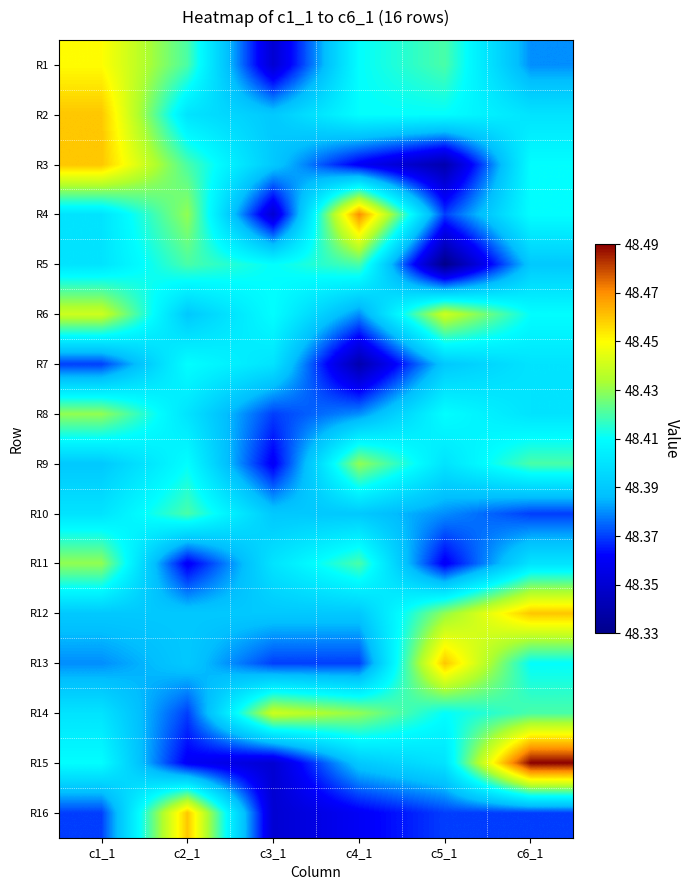

What is the total value across all series at c6_1?

774.5